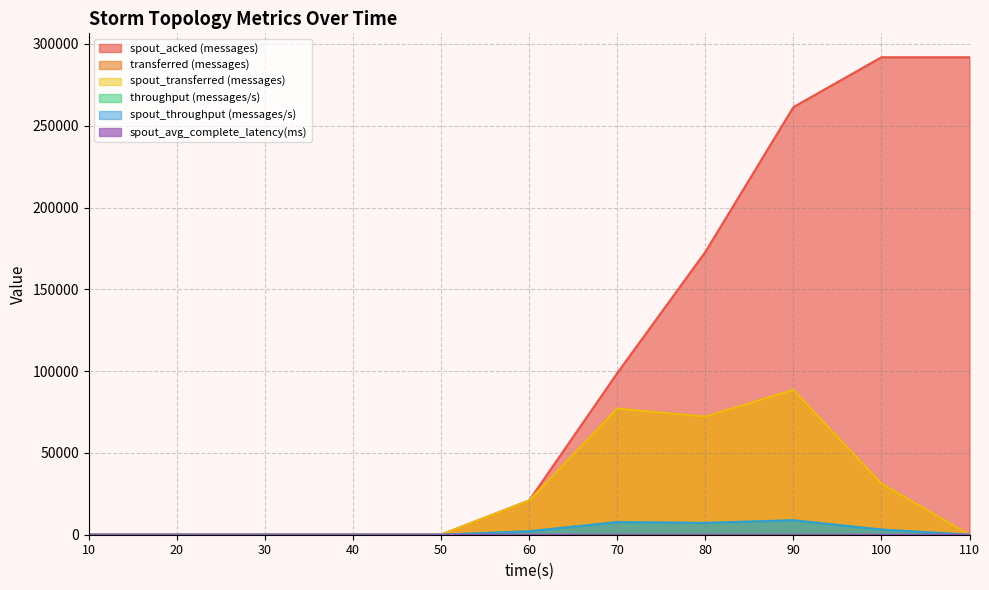

At which category does spout_transferred (messages) reach its first local peak?

70